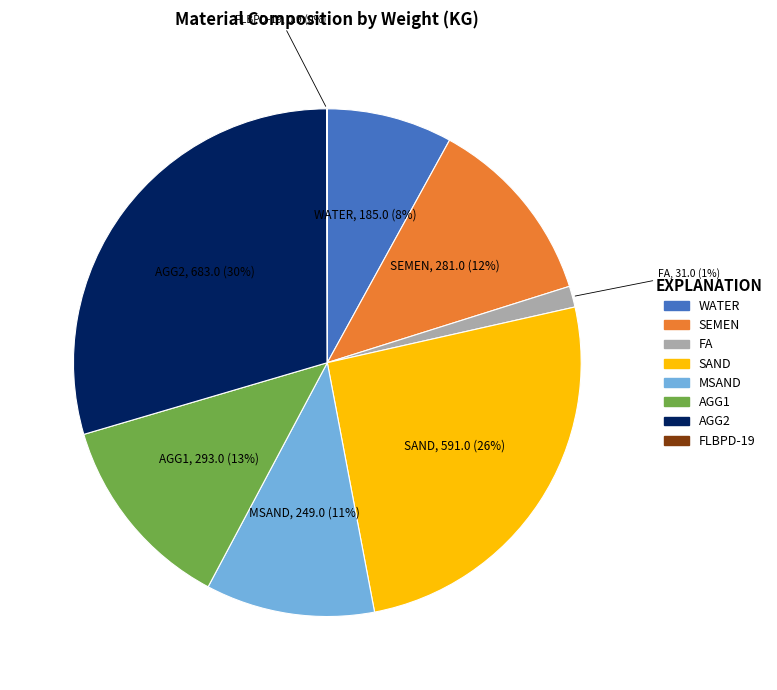

Approximately how many times larger is the value at WATER compared to SAND?

0.3